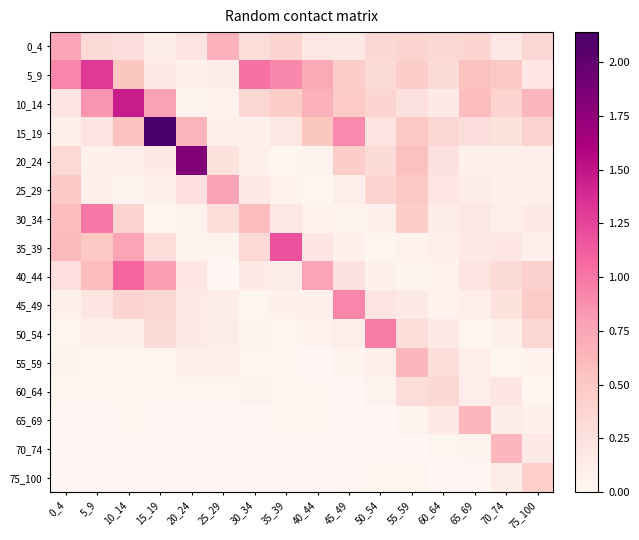

Which series has the largest total across all categories?

5_9